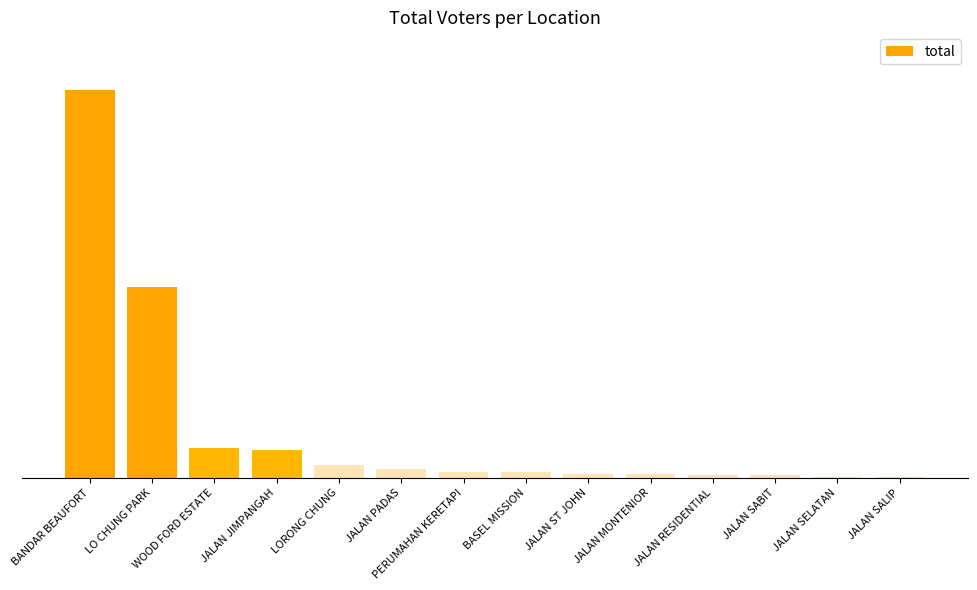

Where does the data first go above 16?

BANDAR BEAUFORT